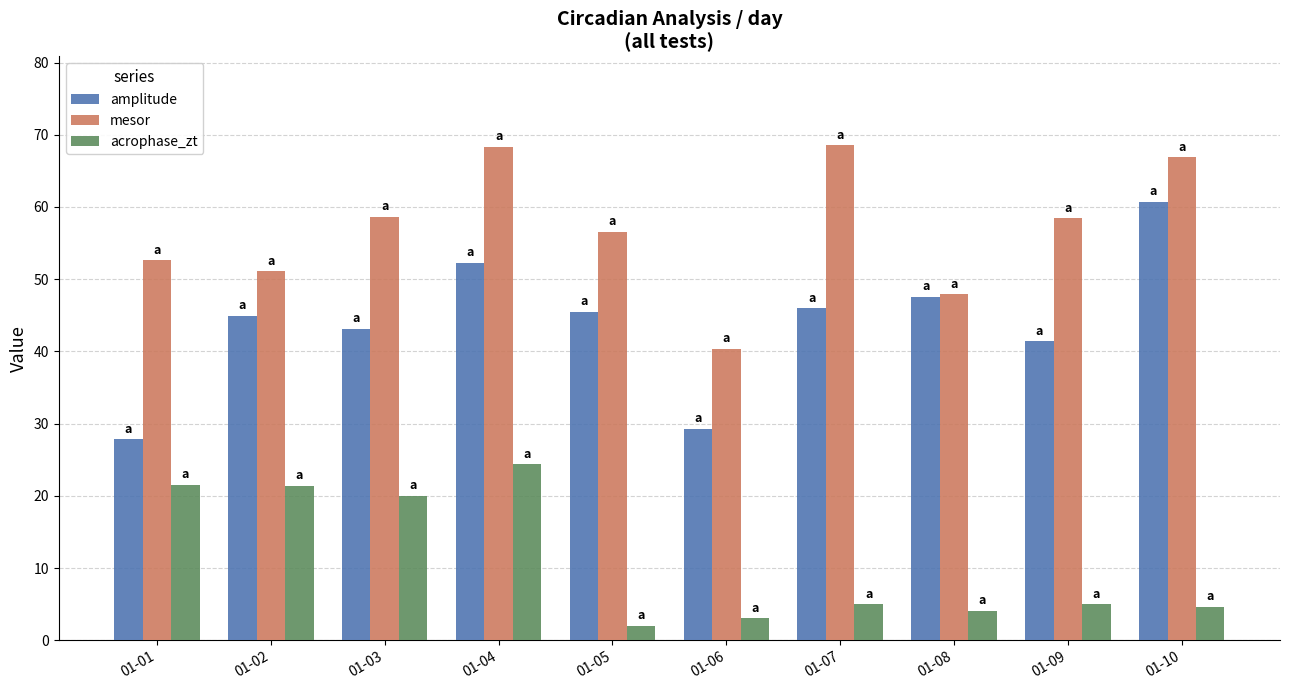

What is the smallest value displayed?

2.0